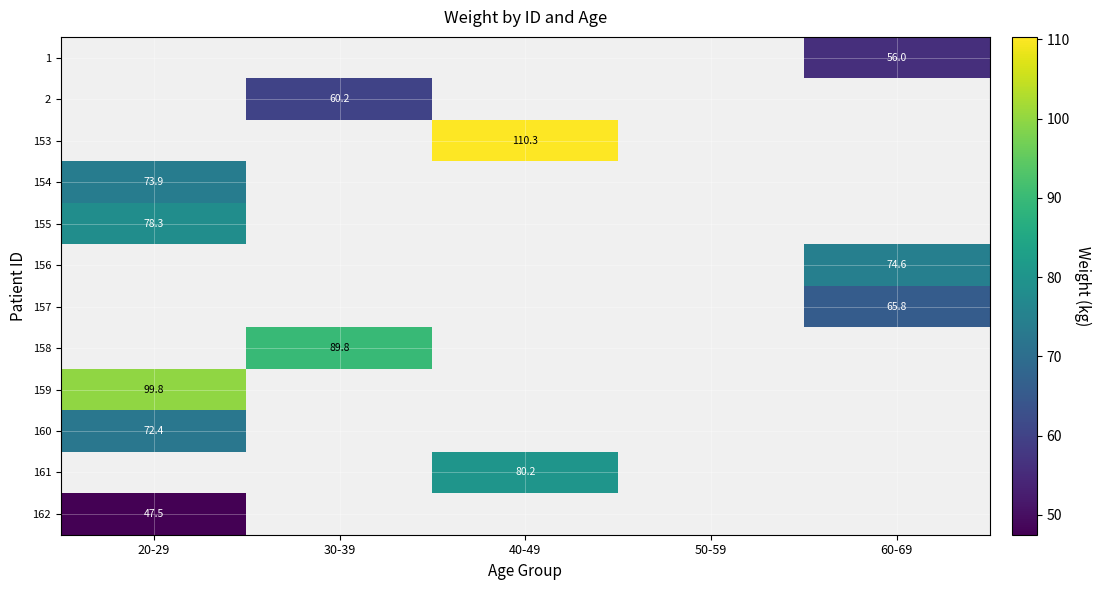

True or false: 2 has a value of 60.2 at 30-39.

True